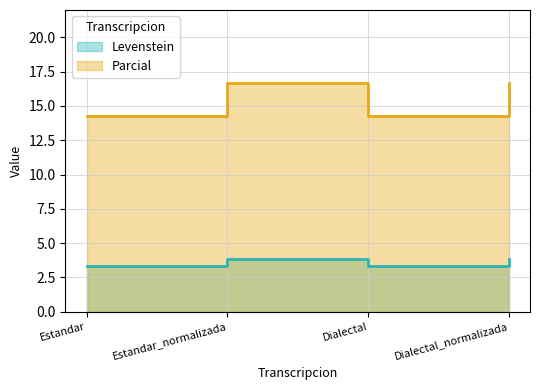

Reading left to right, list all the values displayed in this chart.

Levenstein: Estandar=3.3	Estandar_normalizada=3.8	Dialectal=3.3	Dialectal_normalizada=3.8
Parcial: Estandar=14.3	Estandar_normalizada=16.7	Dialectal=14.3	Dialectal_normalizada=16.7